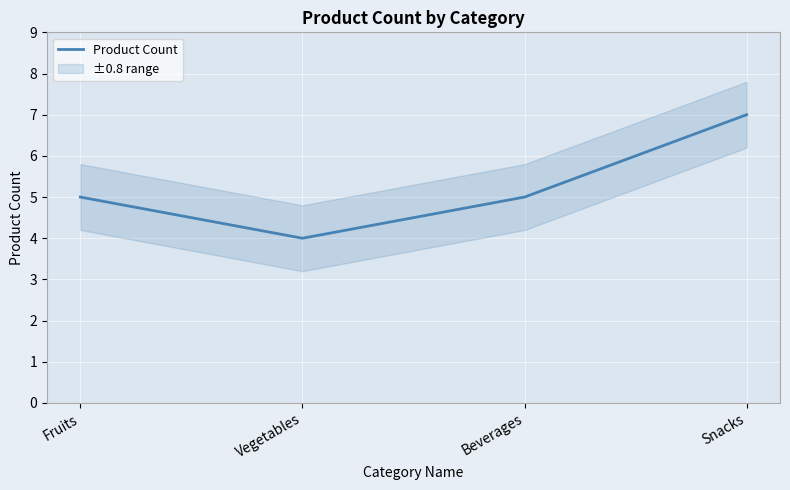

How many values exceed 5?

1